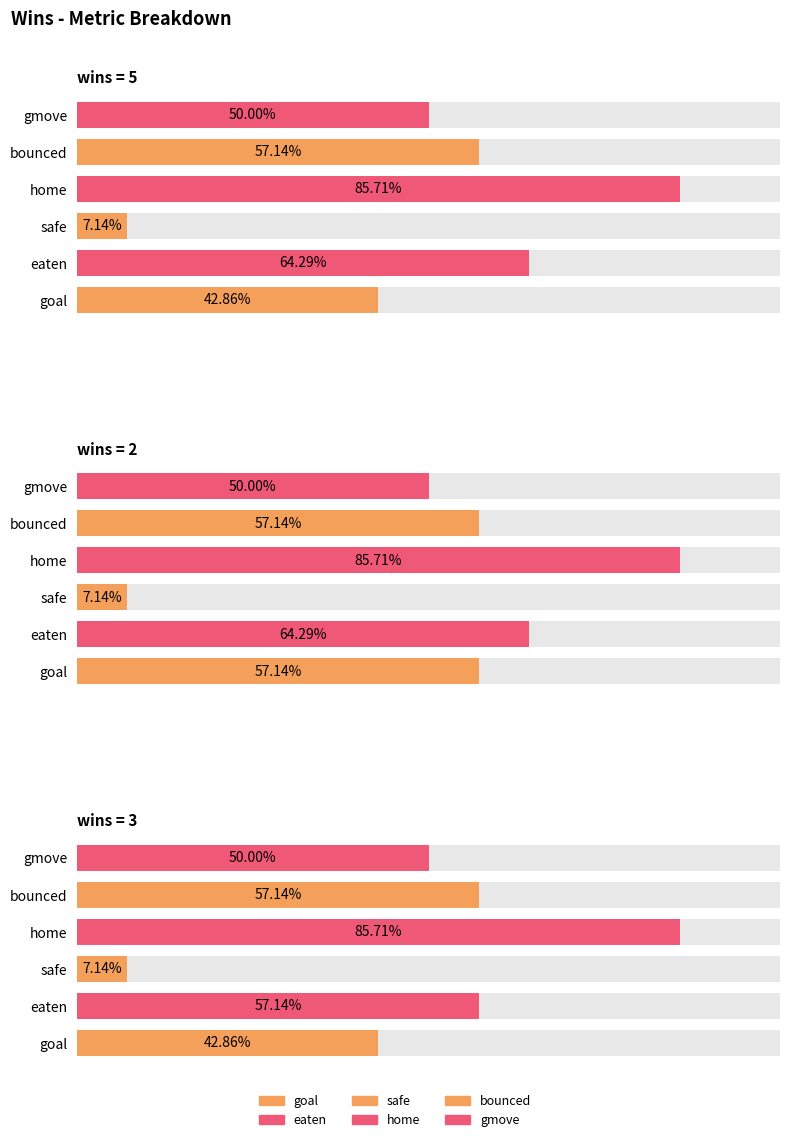

Rank the categories by goal value from highest to lowest.

2, 5, 3